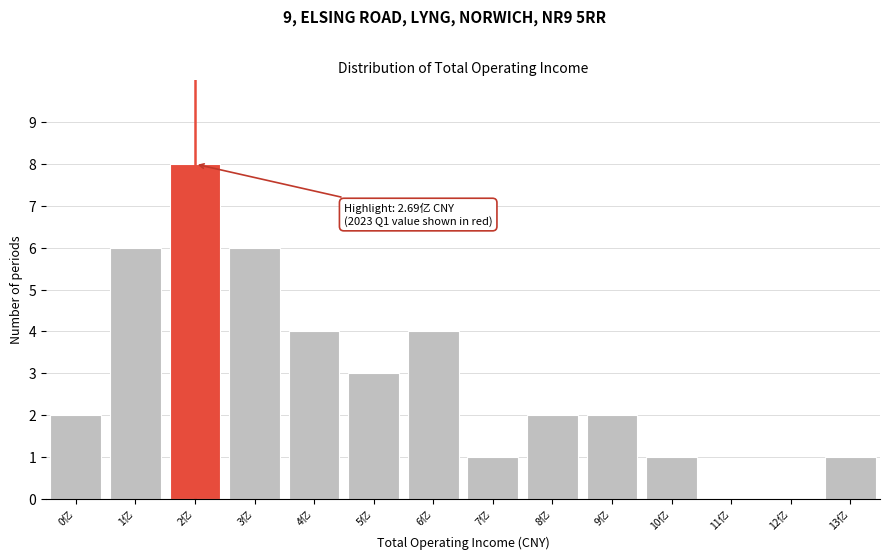

Reading right to left, what are all the values shown in this chart?

13亿=1	12亿=0	11亿=0	10亿=1	9亿=2	8亿=2	7亿=1	6亿=4	5亿=3	4亿=4	3亿=6	2亿=8	1亿=6	0亿=2